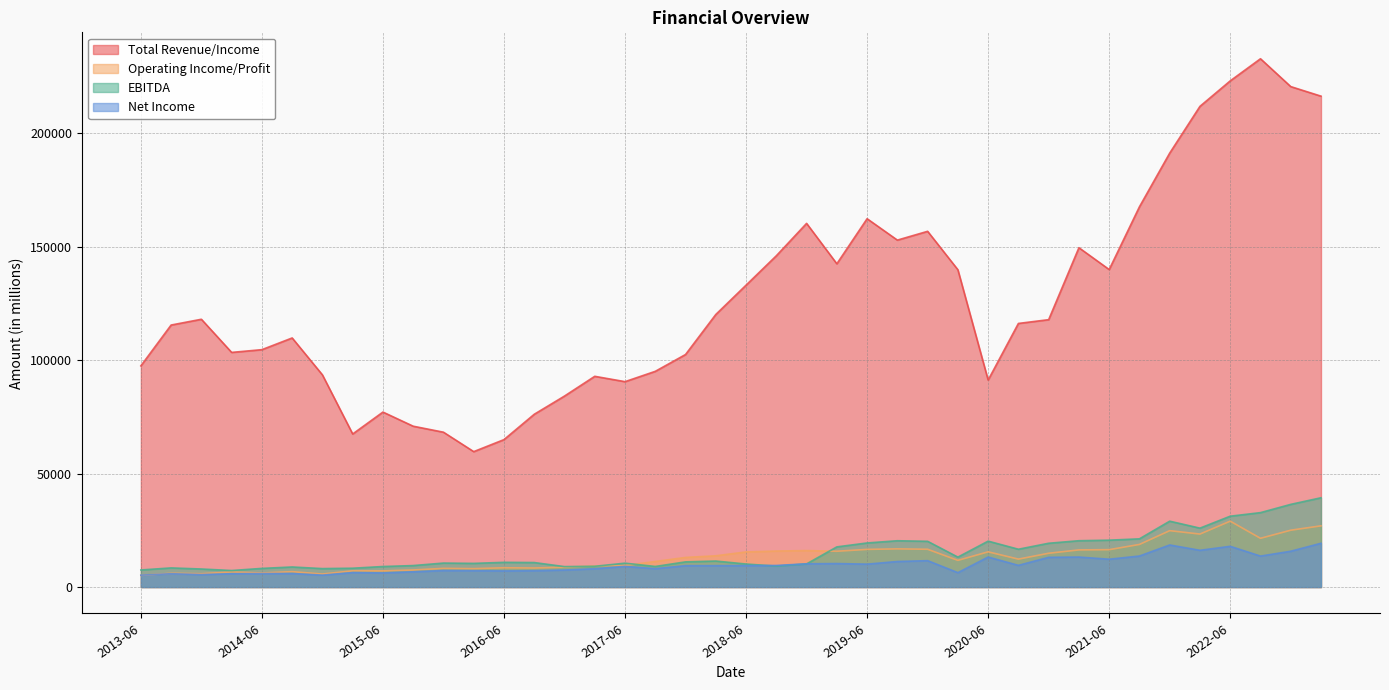

Reading left to right, extract all data points from this chart.

Total Revenue/Income: 97503	115491	118038	103428	104640	109797	93528	67470	77130	70901	68261	59696	64990	76161	84189	92889	90537	95085	102500	120143	133069	146018	160299	142493	162353	152925	156802	139865	91238	116195	117860	149575	139949	167611	191271	211887	223113	232863	220592	216376
Operating Income/Profit: 5138	6069	5875	6655	6207	6794	5735	7166	7136	7533	8235	8116	8498	8402	8759	9342	9517	11278	13058	13783	15488	15879	16080	15786	16604	16837	16664	11765	15533	12319	14901	16378	16485	18790	24859	23365	29051	21494	25060	26984
EBITDA: 7530	8439	7957	7289	8227	8851	8140	8308	9053	9476	10574	10439	10900	10807	9016	9150	10533	9077	11103	11462	10150	9233	10201	17706	19438	20415	20165	13195	20243	16673	19308	20426	20667	21254	29039	25967	31233	32807	36446	39361
Net Income: 5237	5873	5502	5881	5957	5972	5256	6381	6222	6720	7290	7220	7113	7206	7506	8076	9108	8109	9423	9435	9459	9516	10251	10362	10104	11262	11640	6348	13233	9567	13101	13227	12273	13680	18549	16203	17955	13656	15792	19299